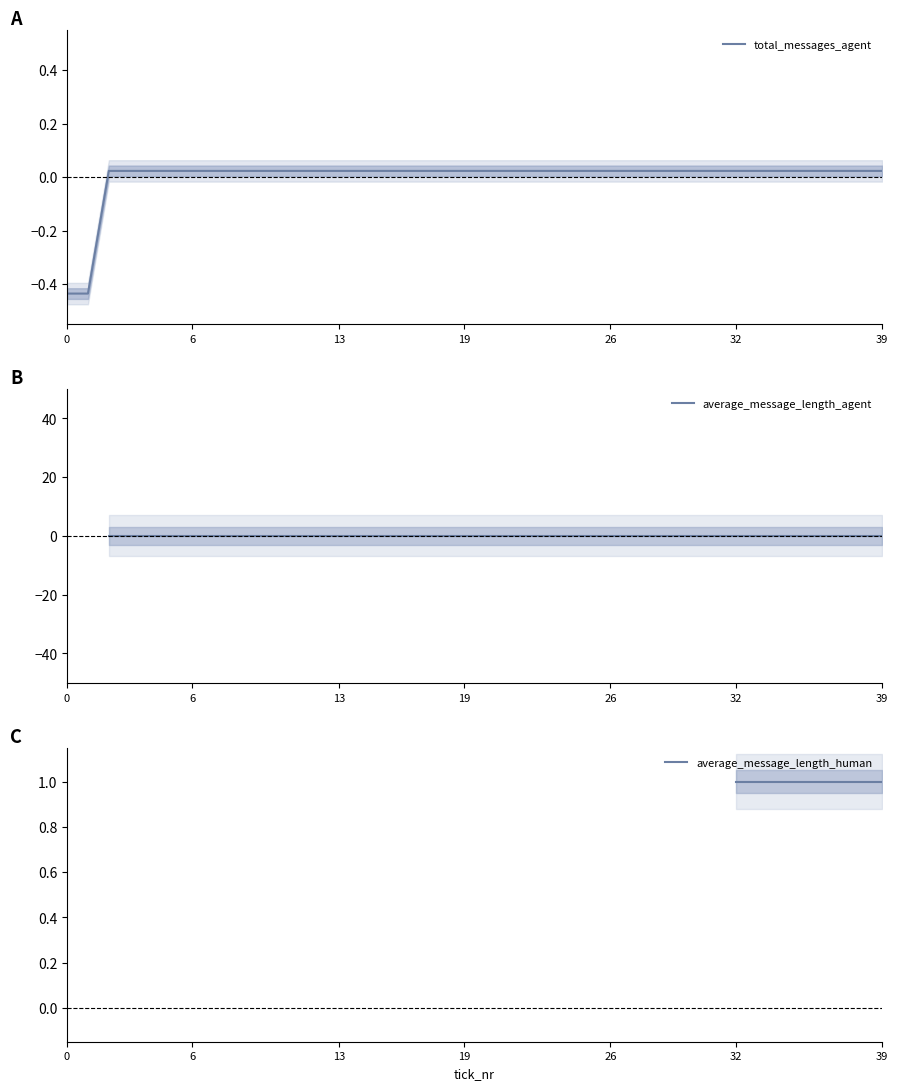

Which series has the largest range (max minus min)?

total_messages_agent